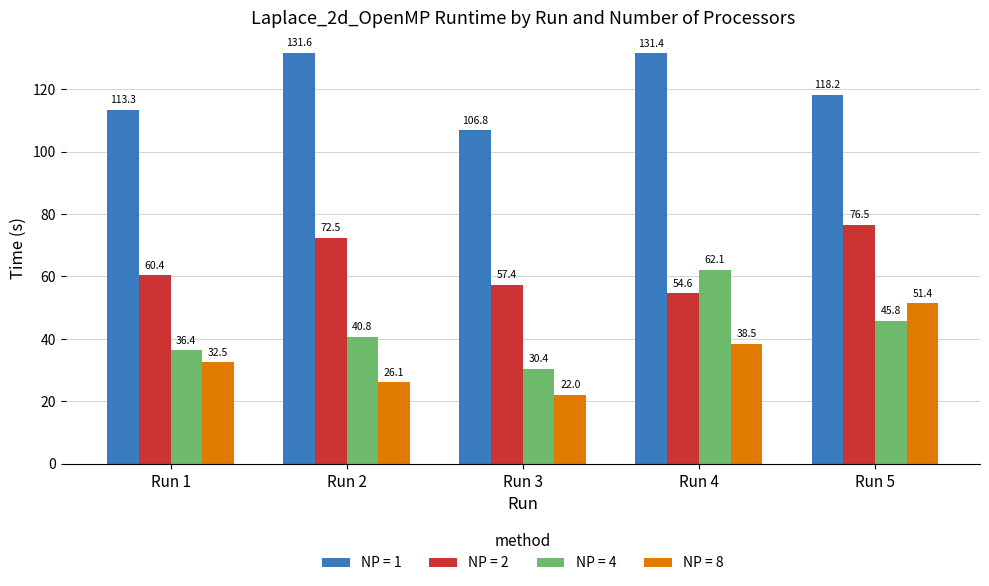

What is the value of the NP = 4 bar at the 1st from the left?

36.4